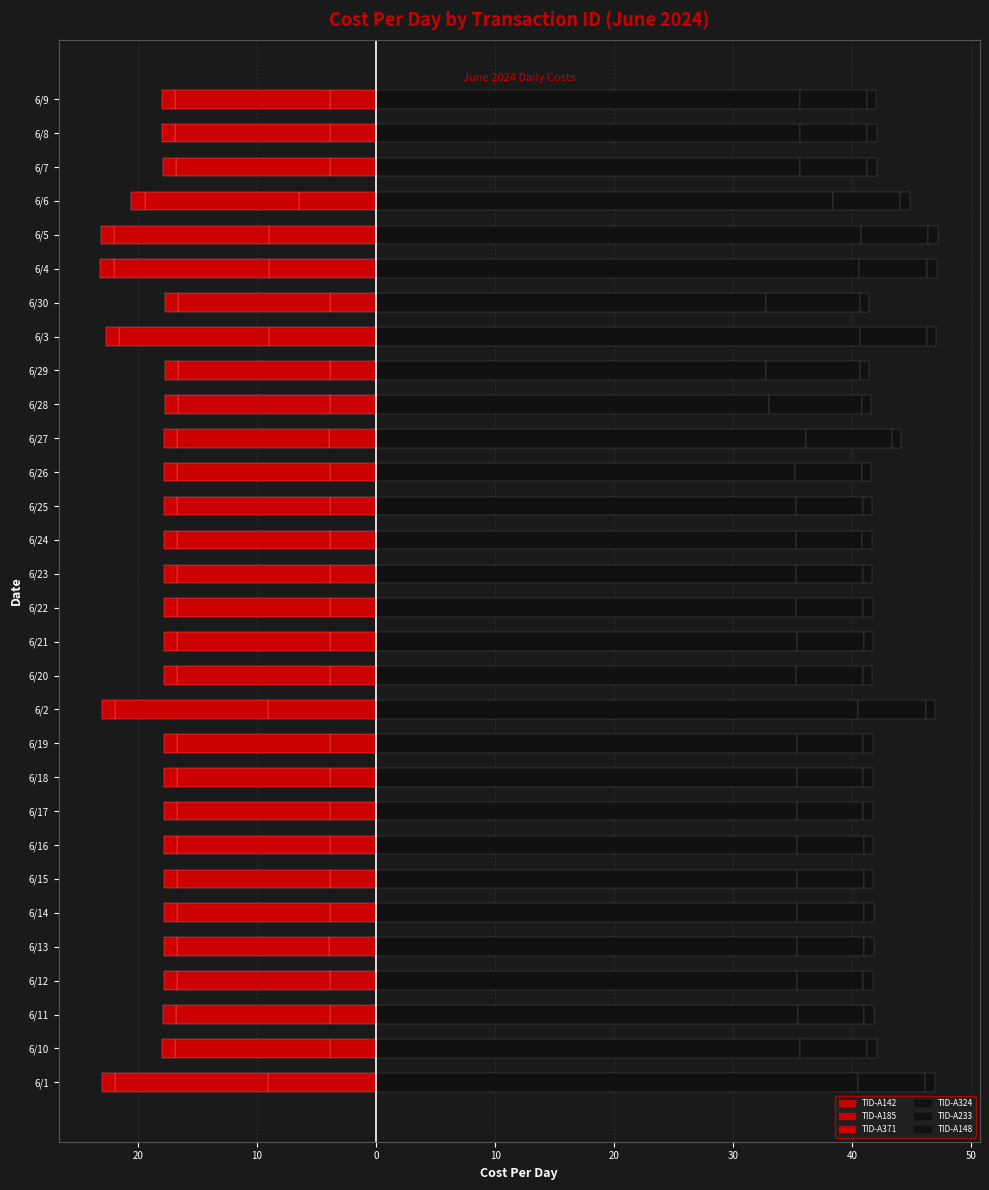

Is it true that TID-A371 equals -1.7 at 6/11?

False